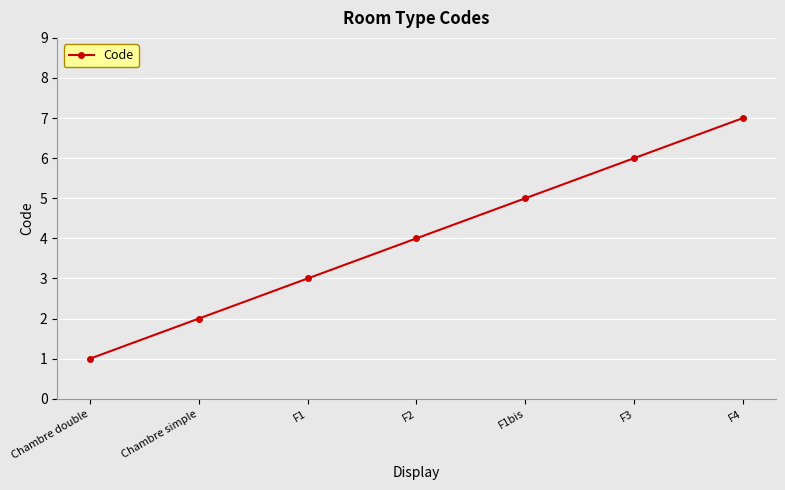

Reading left to right, list all the values displayed in this chart.

1	2	3	4	5	6	7